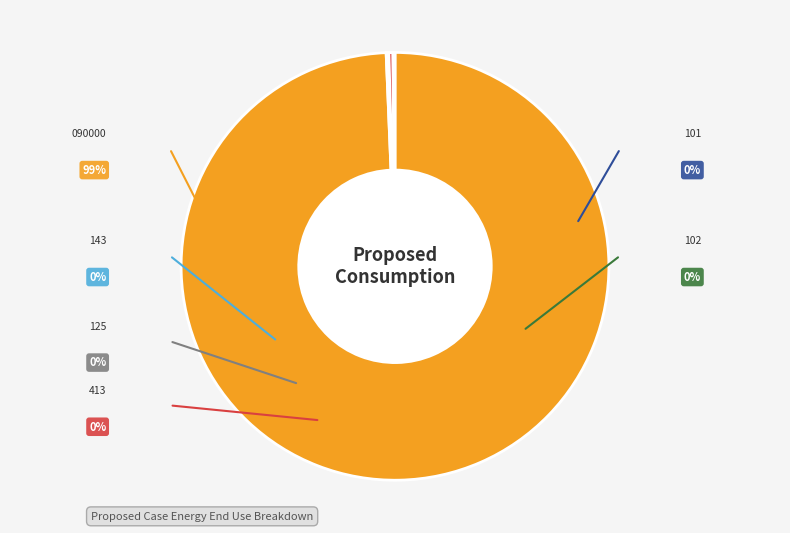

Does 090000 account for over 50% of the chart?

Yes